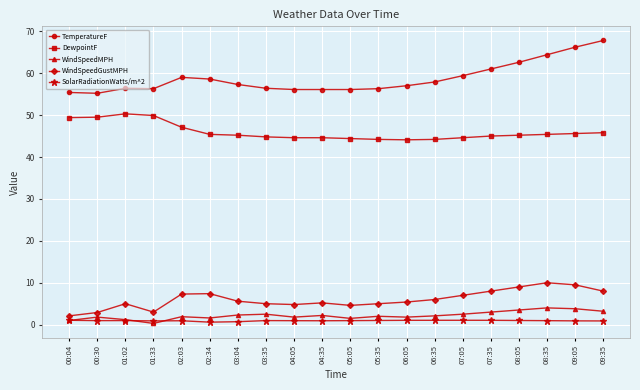

True or false: SolarRadiationWatts/m^2 has more than 1 points higher than both neighbors.

True